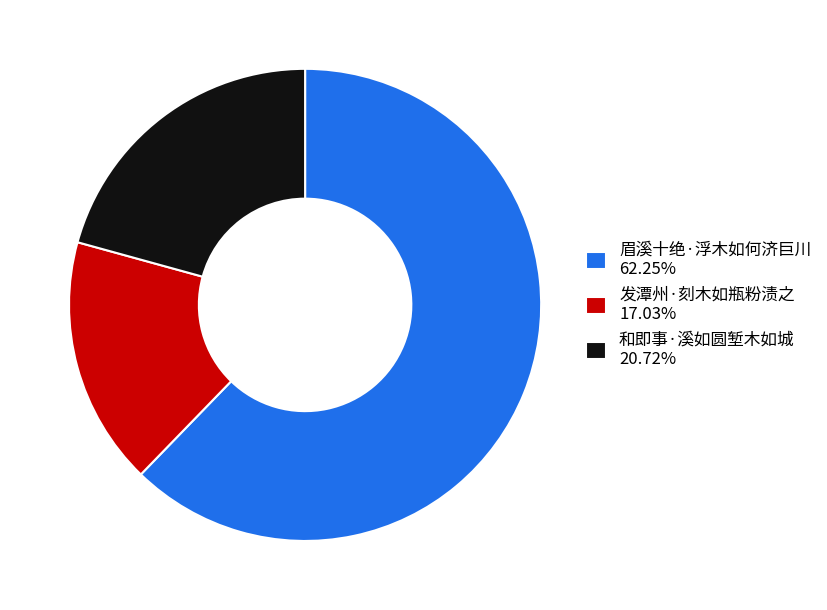

Which slice represents more than half of the pie?

眉溪十绝·浮木如何济巨川